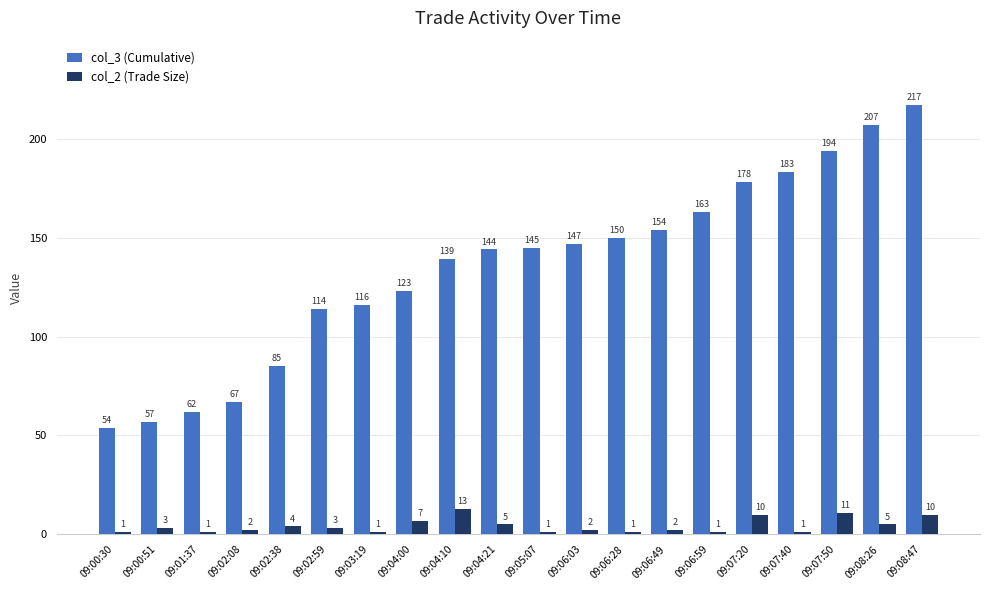

Is it true that col_3 (Cumulative) equals 242 at 09:04:21?

False